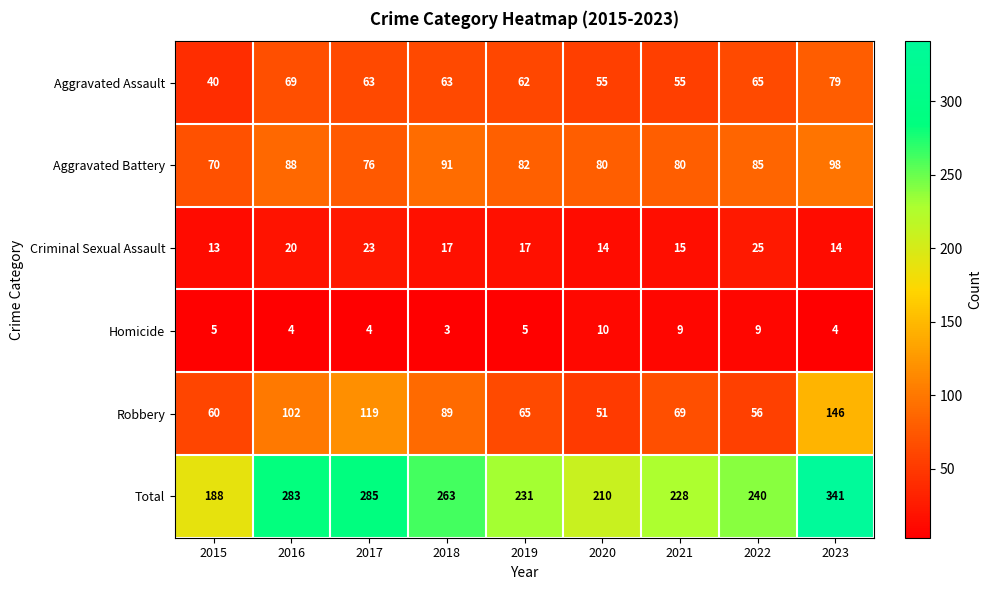

Rank the series at 2020 from highest to lowest value.

Total, Aggravated Battery, Aggravated Assault, Robbery, Criminal Sexual Assault, Homicide